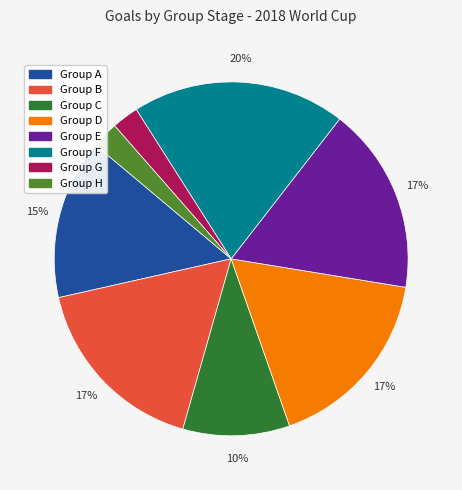

What percentage is the Group H slice, to the nearest percent?

2%